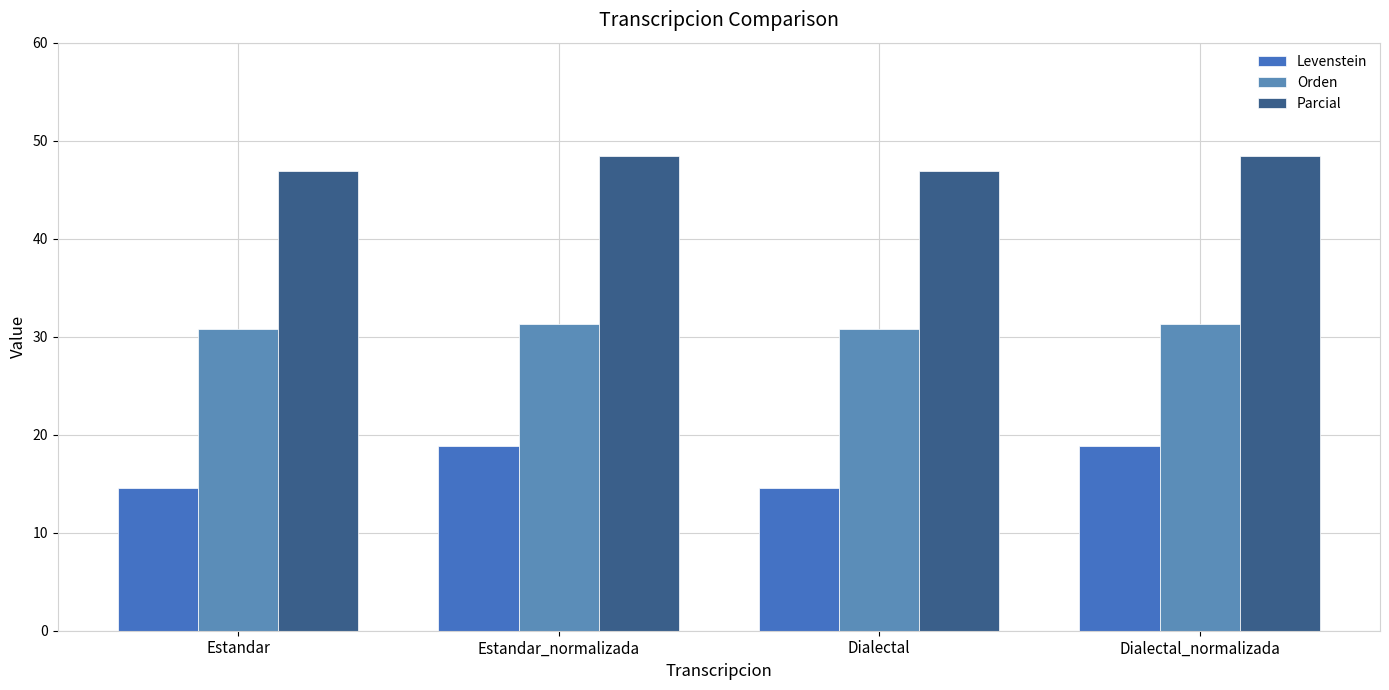

What is the greatest value displayed?

48.4